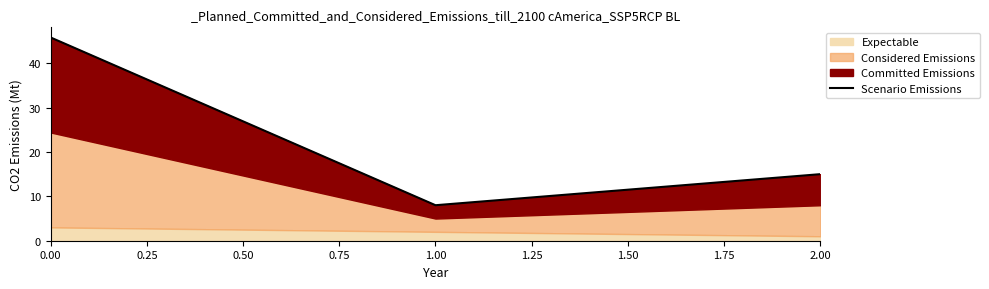

Does the chart display data point markers on the line(s)?

No